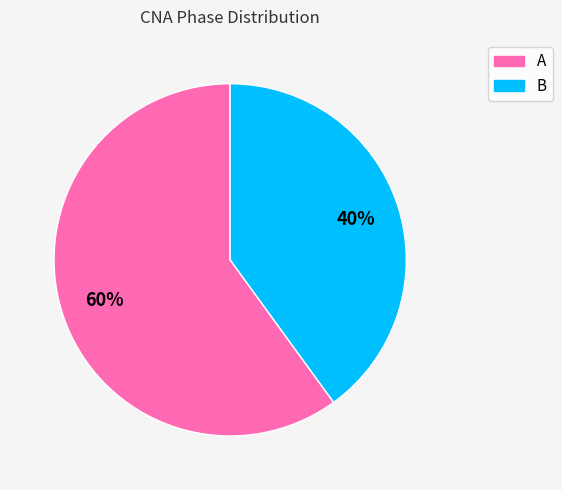

Approximately how many times larger is the value at A compared to B?

1.5